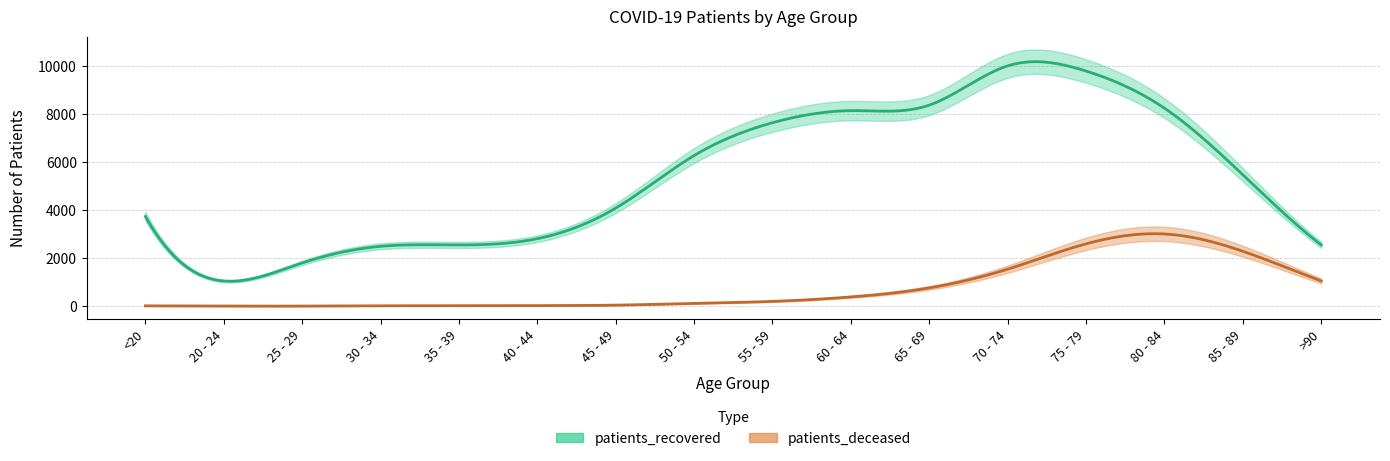

True or false: patients_deceased and patients_recovered cross at least once.

False